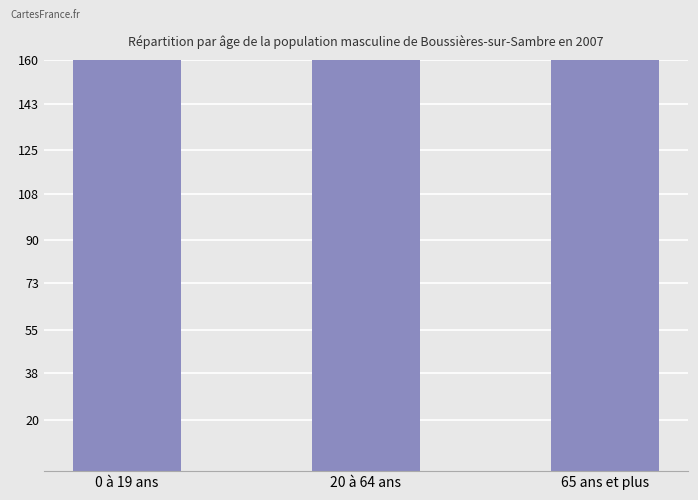

What position from the right is 65 ans et plus?

1